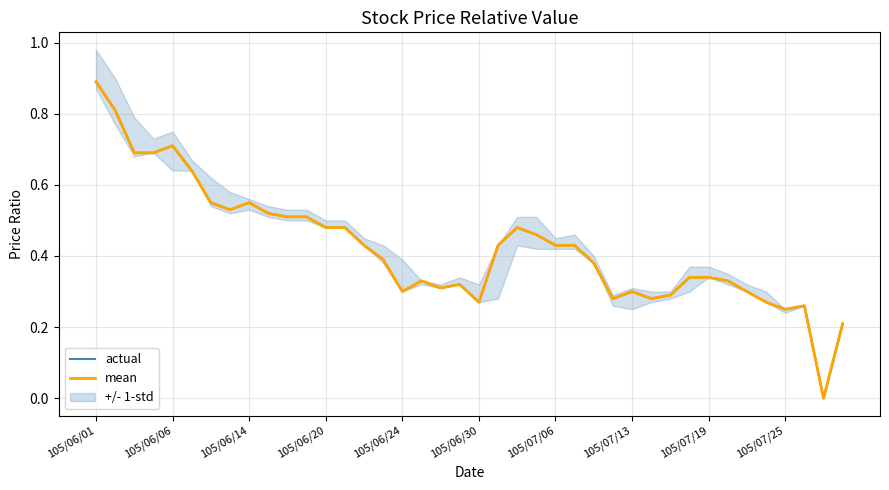

True or false: actual and mean intersect in this chart.

False